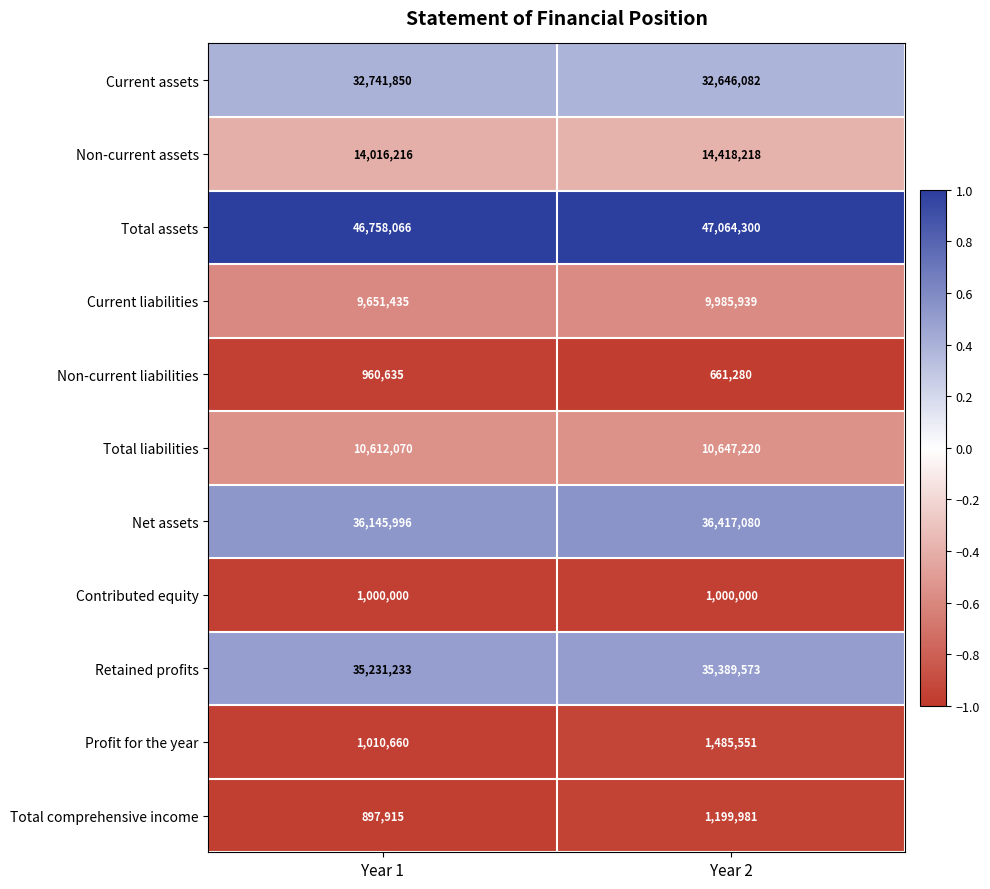

What is the difference between the highest and lowest values at Year 1?

45860151